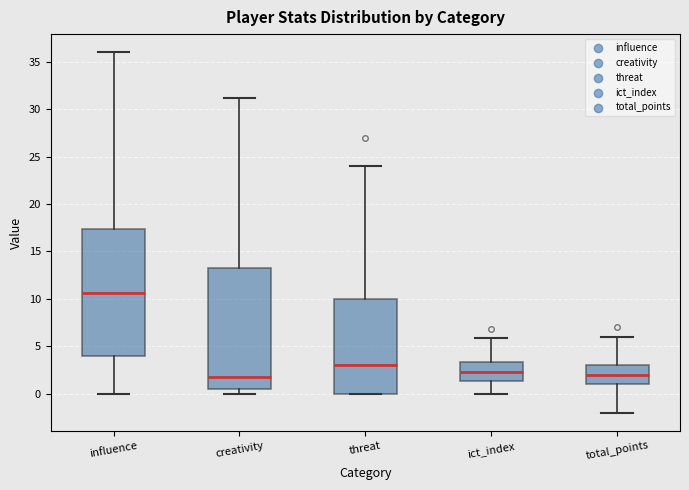

Reading left to right, transcribe this box plot: for each box, give where its median line is, the range the box spans, and where its two whiskers end, as read against the y-axis. The values are not printed on the chart, so give them approximately, as read against the axis.

influence: median 10.5, box 4.0 to 17.5, whiskers 0.0 to 36.0
creativity: median 2.0, box 0.5 to 13.5, whiskers 0.0 to 31.0
threat: median 3.0, box 0.0 to 10.0, whiskers 0.0 to 24.0
ict_index: median 2.5, box 1.5 to 3.5, whiskers 0.0 to 6.0
total_points: median 2.0, box 1.0 to 3.0, whiskers -2.0 to 6.0